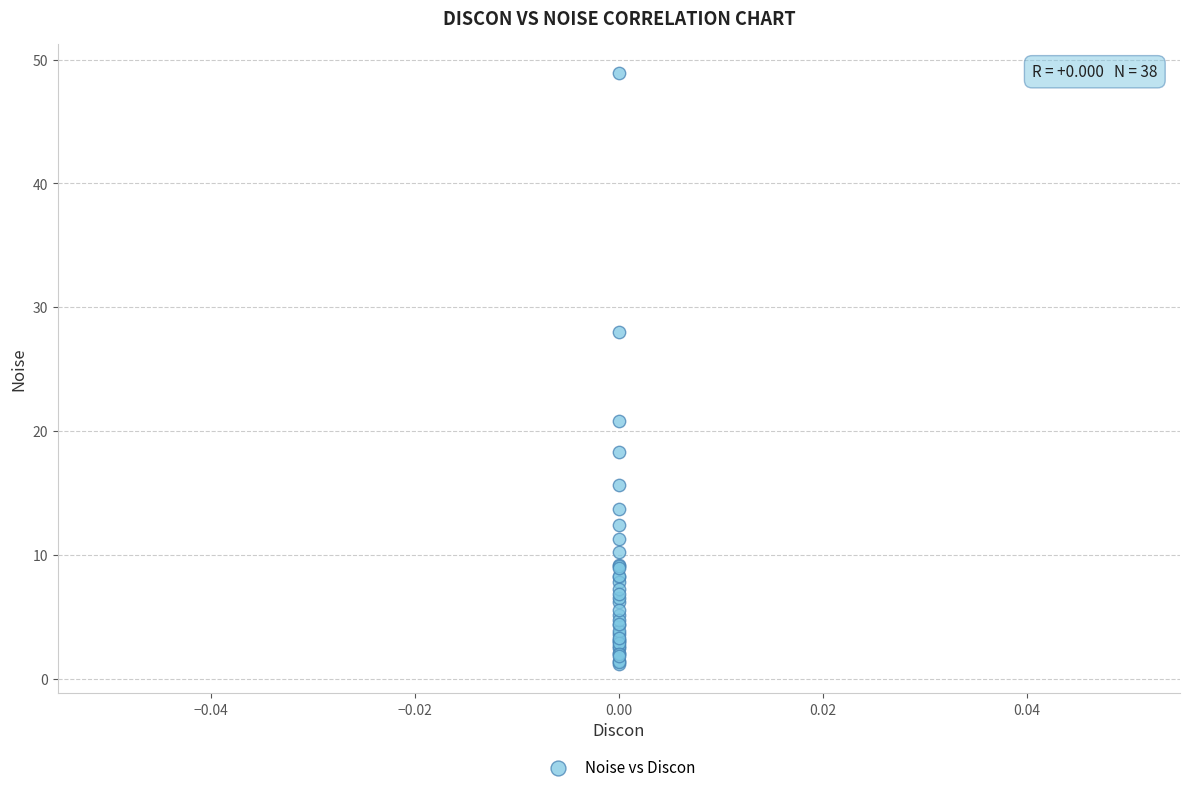

What Y value in the scatter plot is closest to 25?

28.0